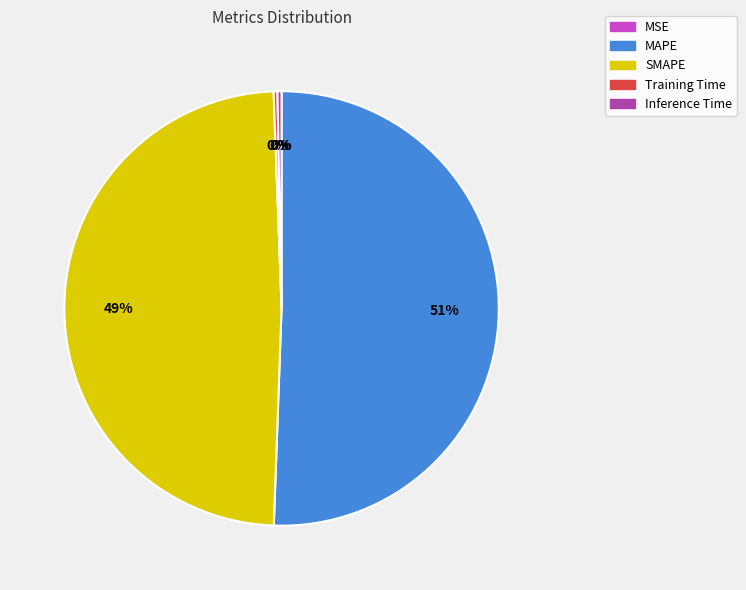

Which category has the biggest portion of the pie?

MAPE